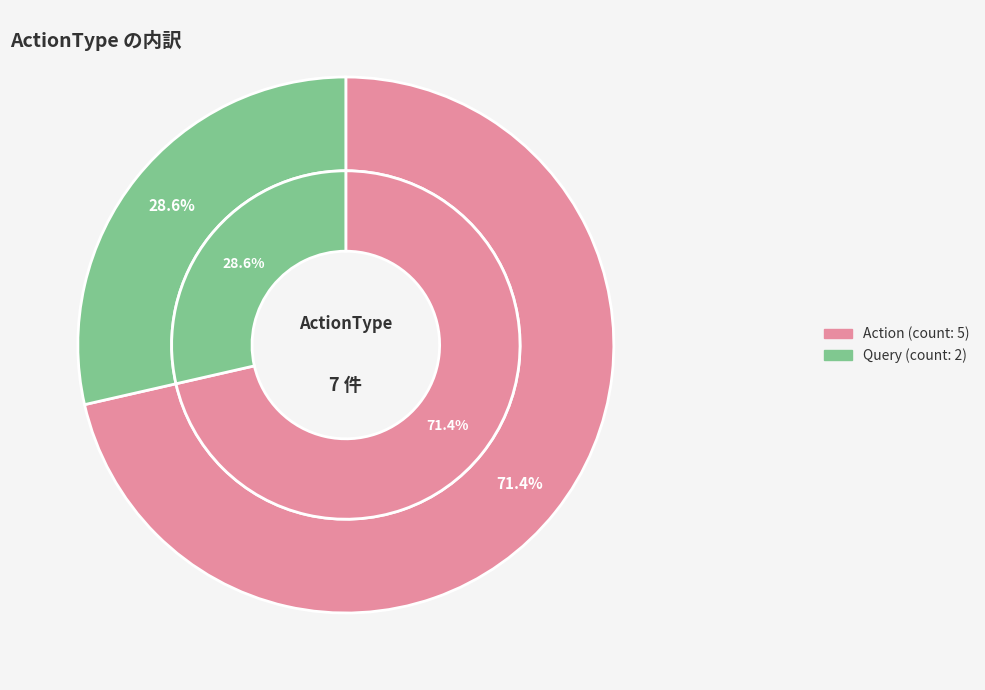

Is the sum of Action and Query greater than half?

Yes